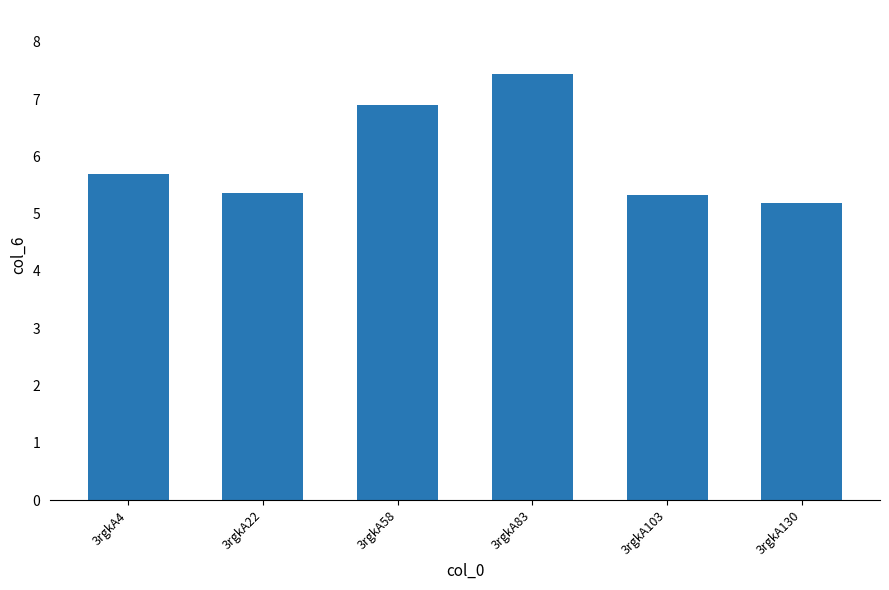

What is the minimum value shown in the chart?

5.2